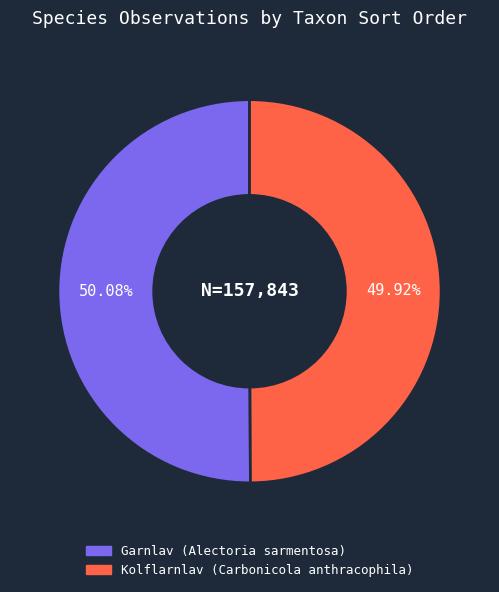

Approximately how many times larger is the value at Garnlav compared to Kolflarnlav?

1.0